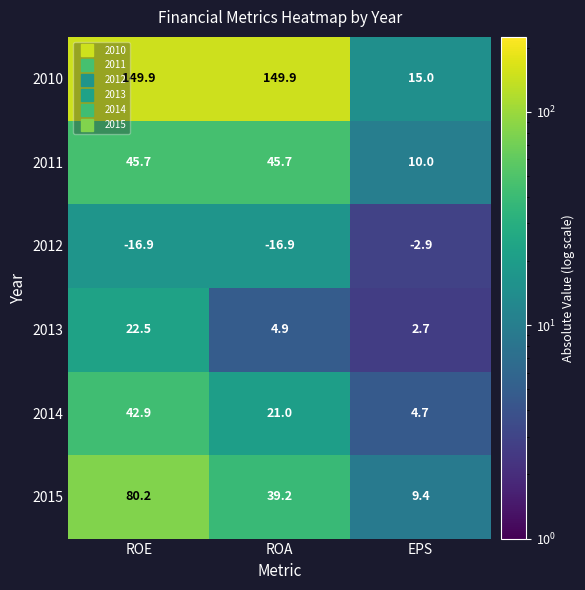

What is the greatest value displayed?

149.9